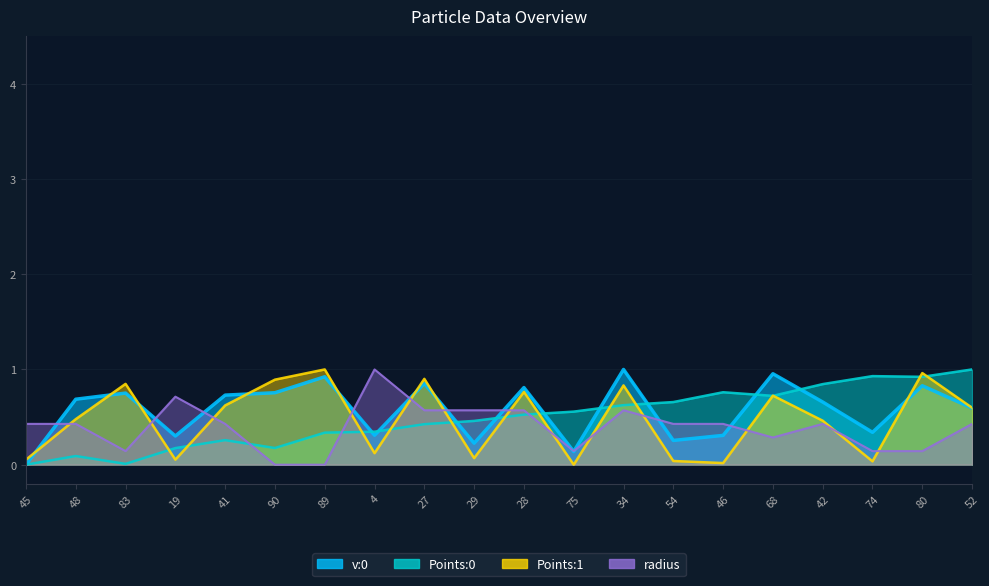

Is the value of Points:1 at 83 greater than the value of Points:0 at 48?

Yes